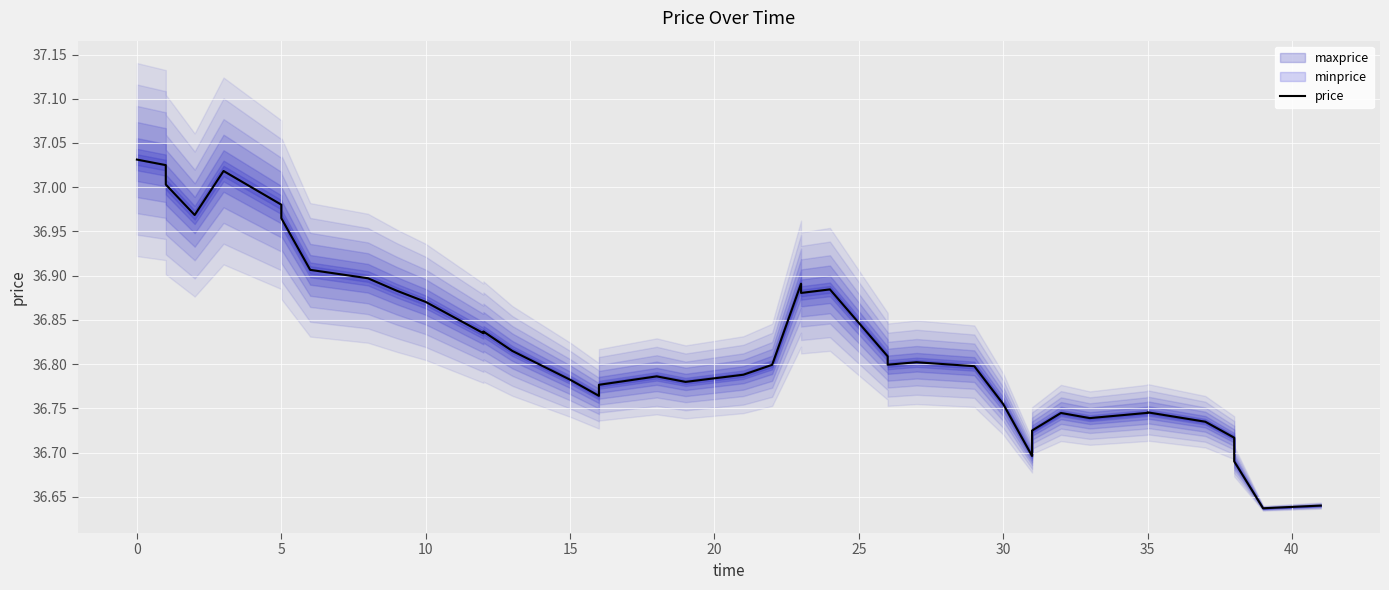

What is the difference between the maximum and minimum values?

0.4